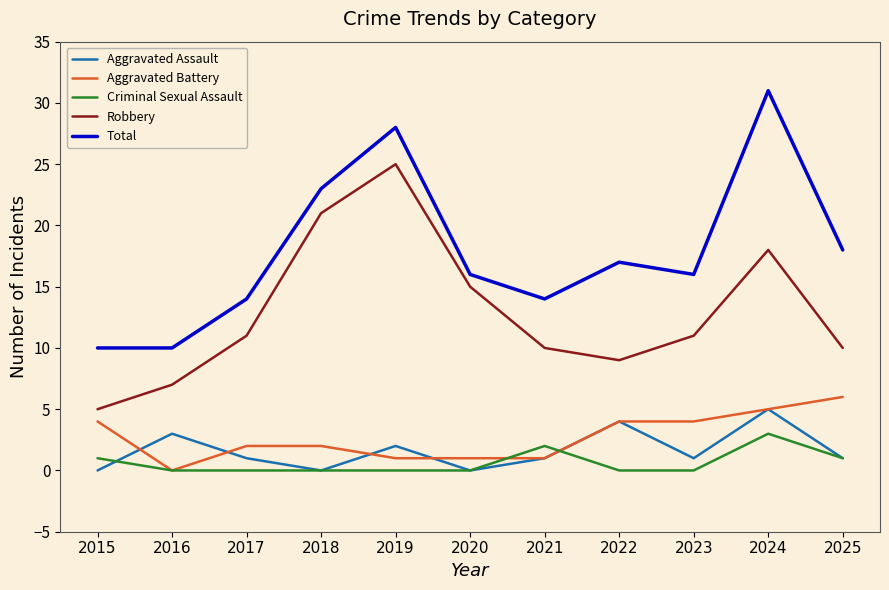

What is the minimum value for Total?

10